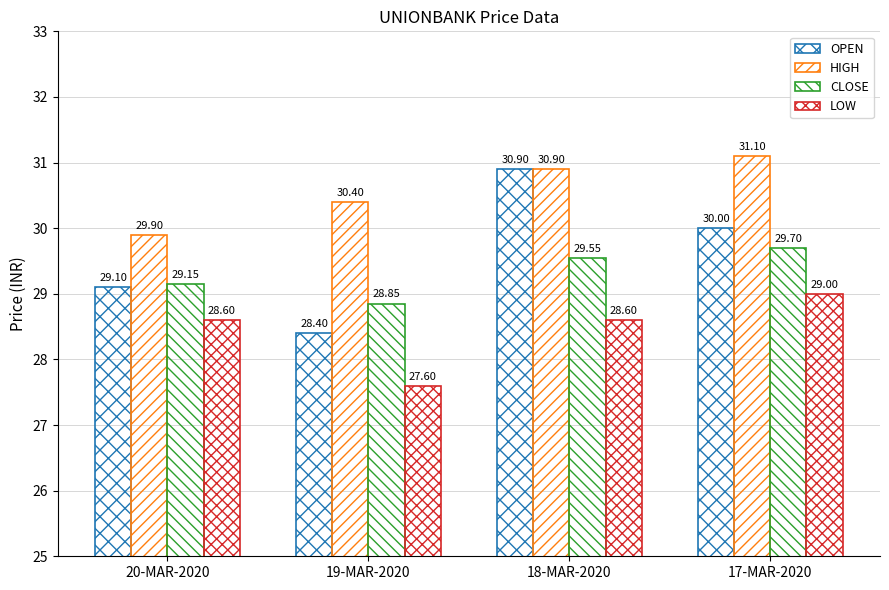

Which series has the largest total across all categories?

HIGH